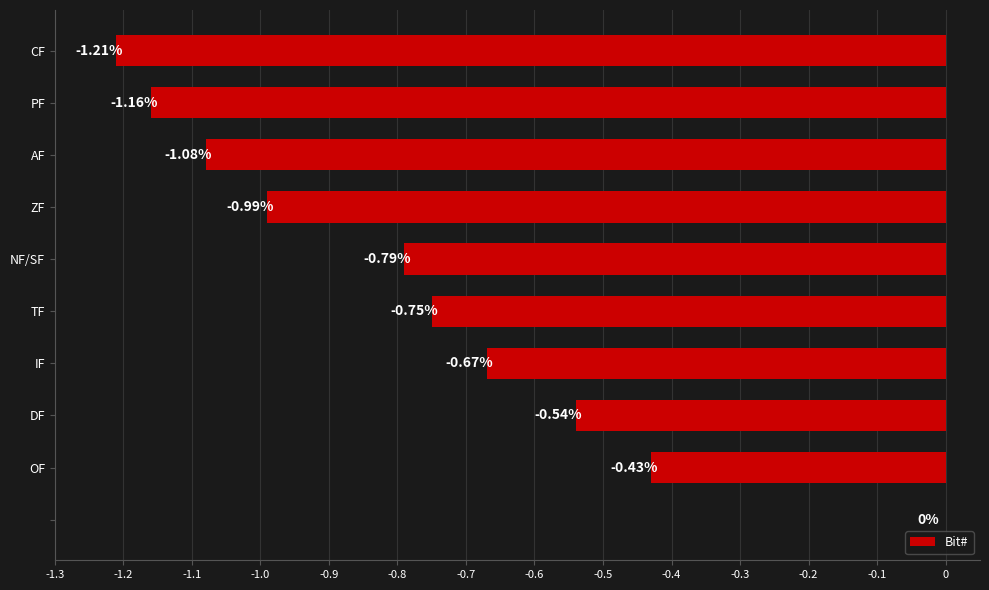

What is the sum of all values?

-7.6